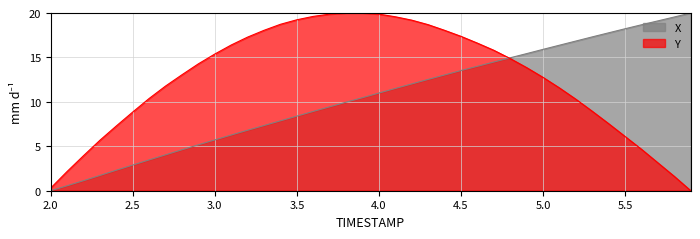

How many data points in X are less than 10?

19